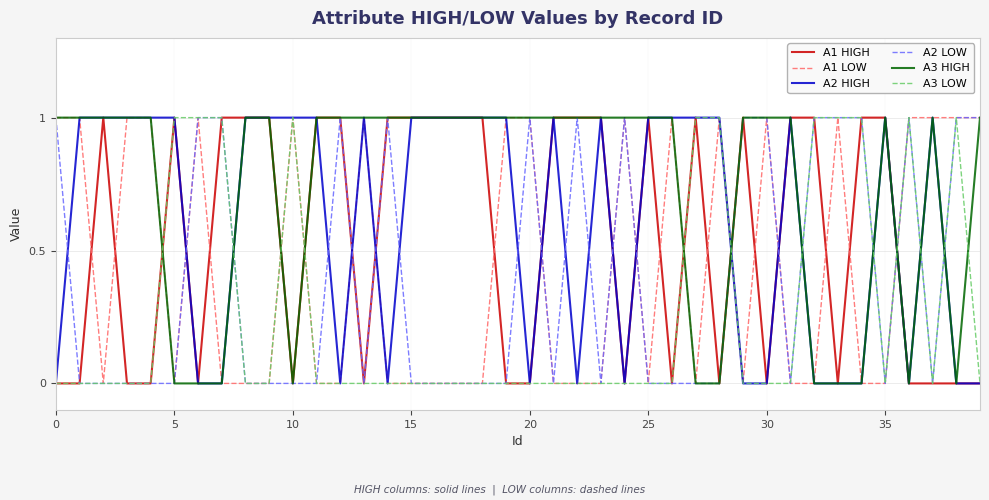

Which series ends up on top after the final intersection of A2 LOW and A2 HIGH?

A2 LOW